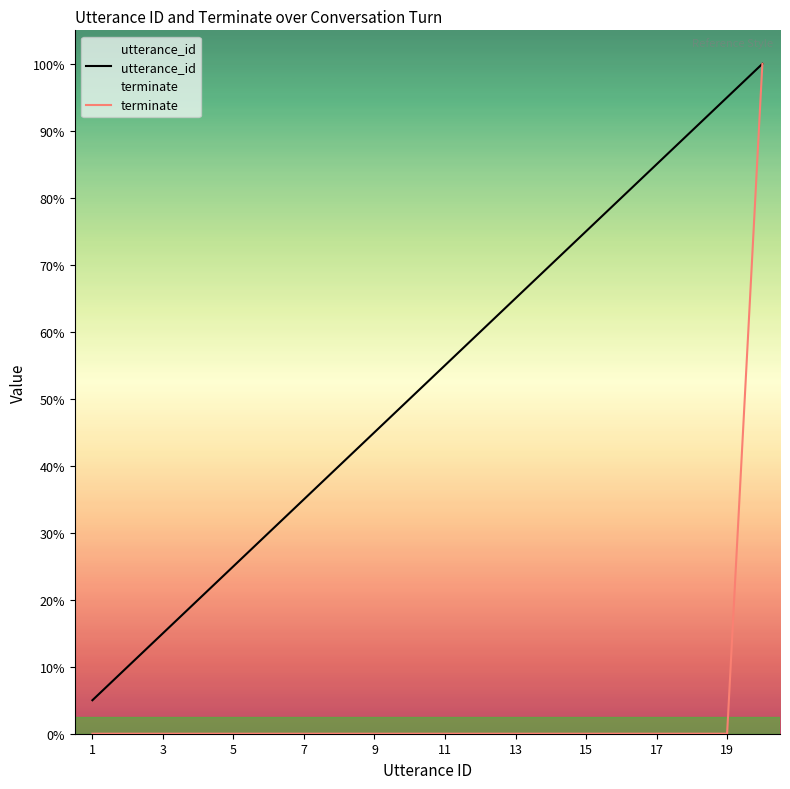

True or false: utterance_id and terminate intersect in this chart.

False